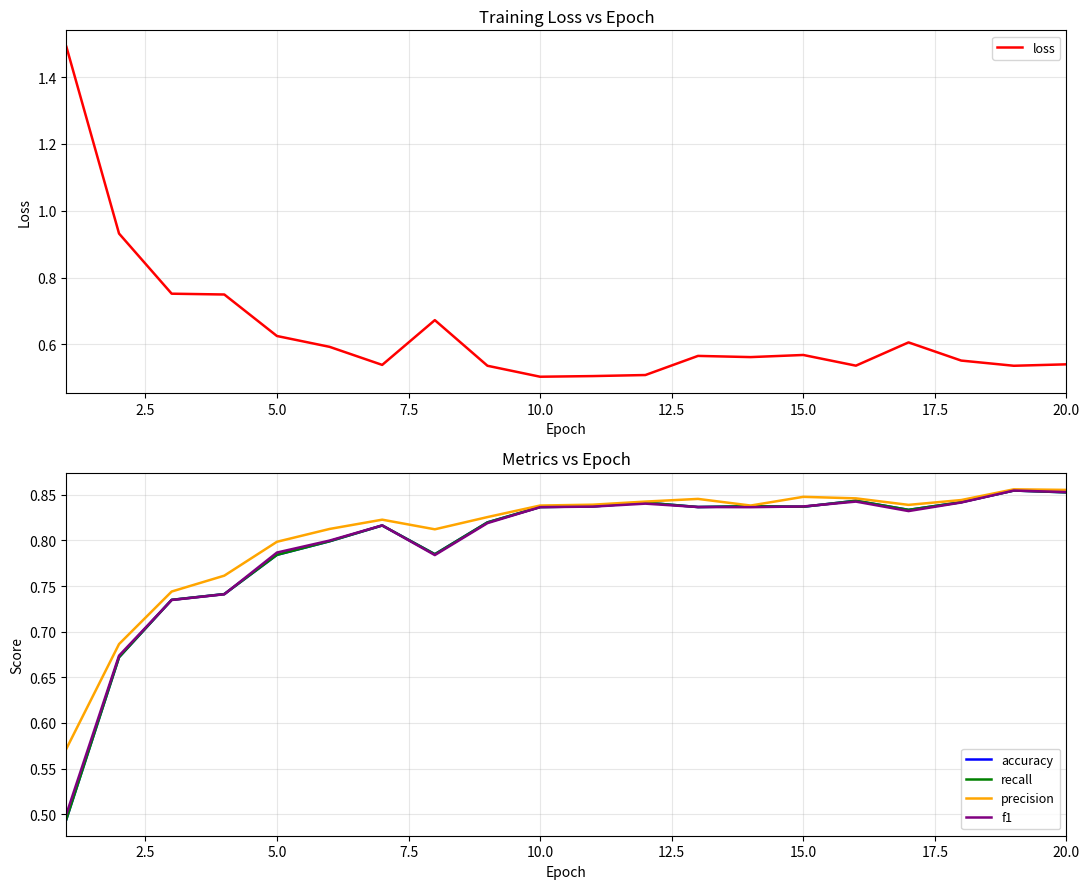

The f1 series shows 1.4 at 20.0. True or false?

False